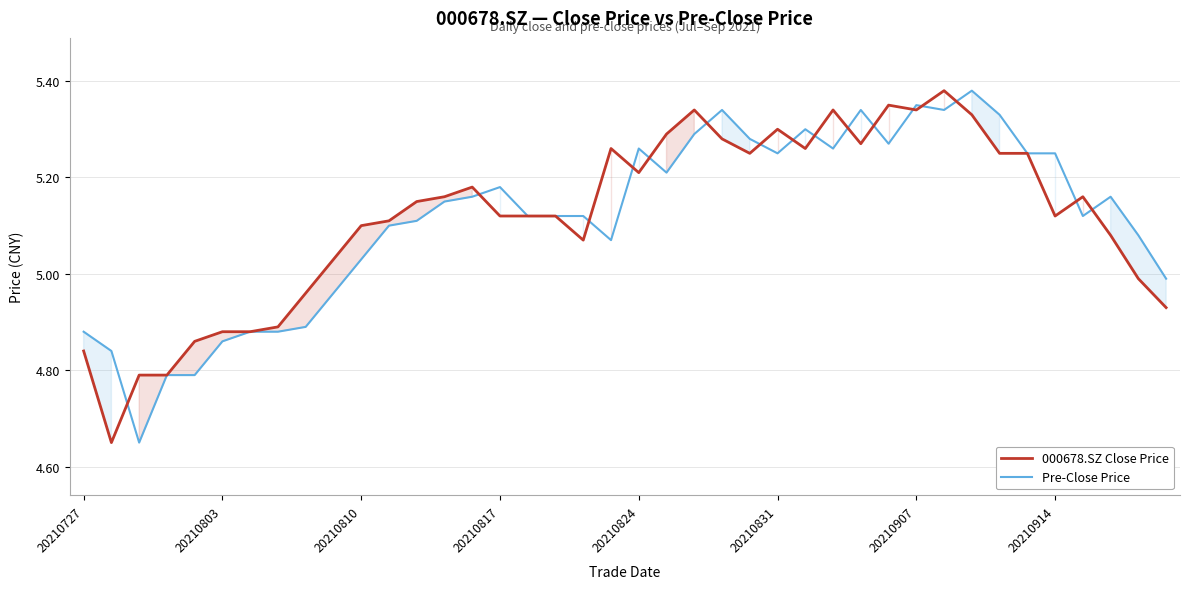

Is it true that Pre-Close Price equals 6.7 at 11?

False